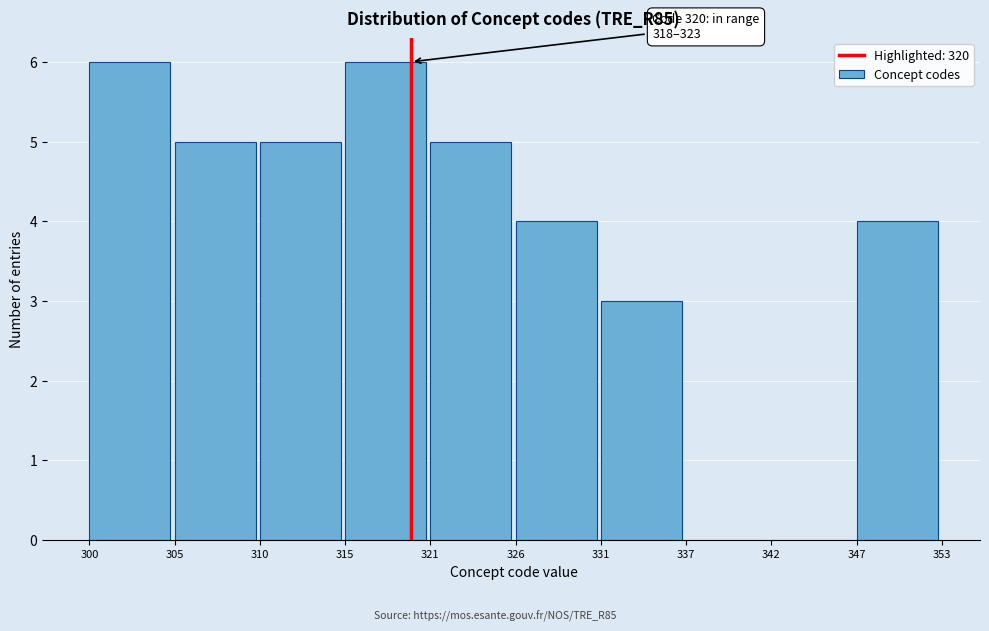

Reading left to right, transcribe all the data shown in this chart.

300=6	305=5	310=5	315=6	321=5	326=4	331=3	337=0	342=0	347=4